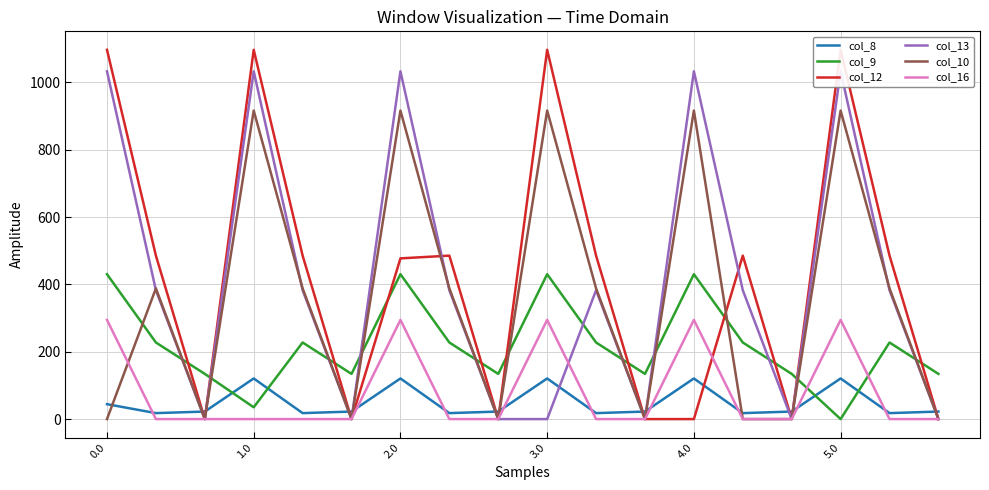

Rank the series at 7 from highest to lowest value.

col_12, col_10, col_13, col_9, col_8, col_16